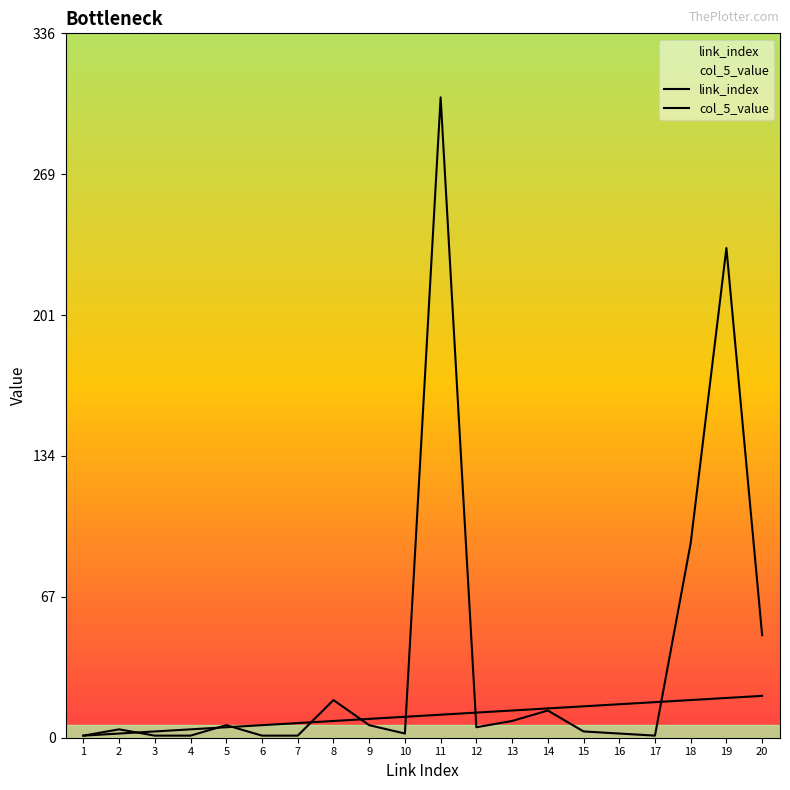

Where is the first local maximum for col_5_value?

2